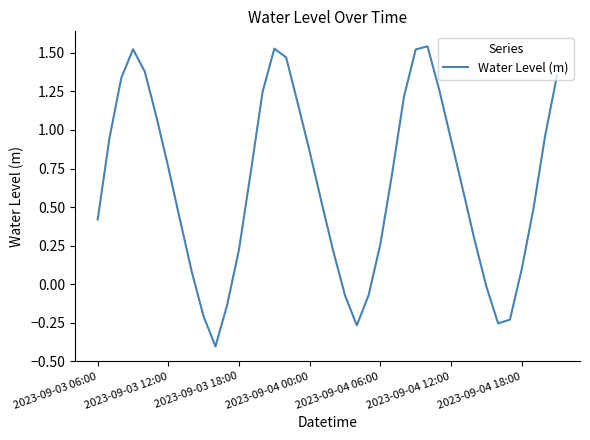

What is the minimum value shown in the chart?

-0.4